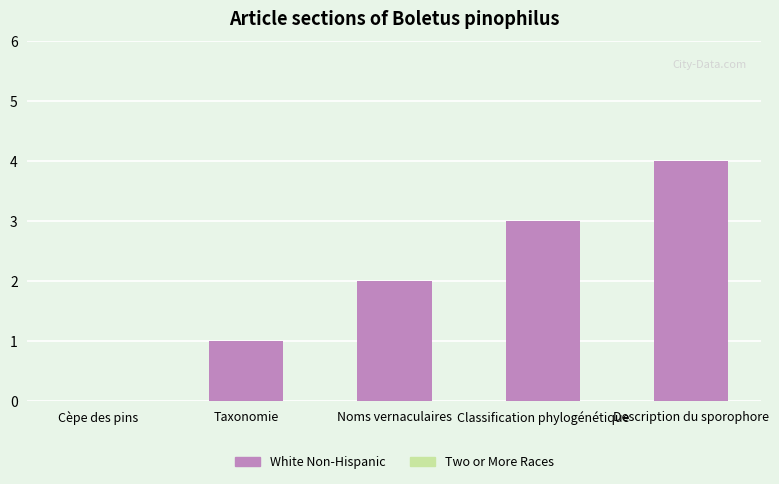

What is the sum of all values?

10